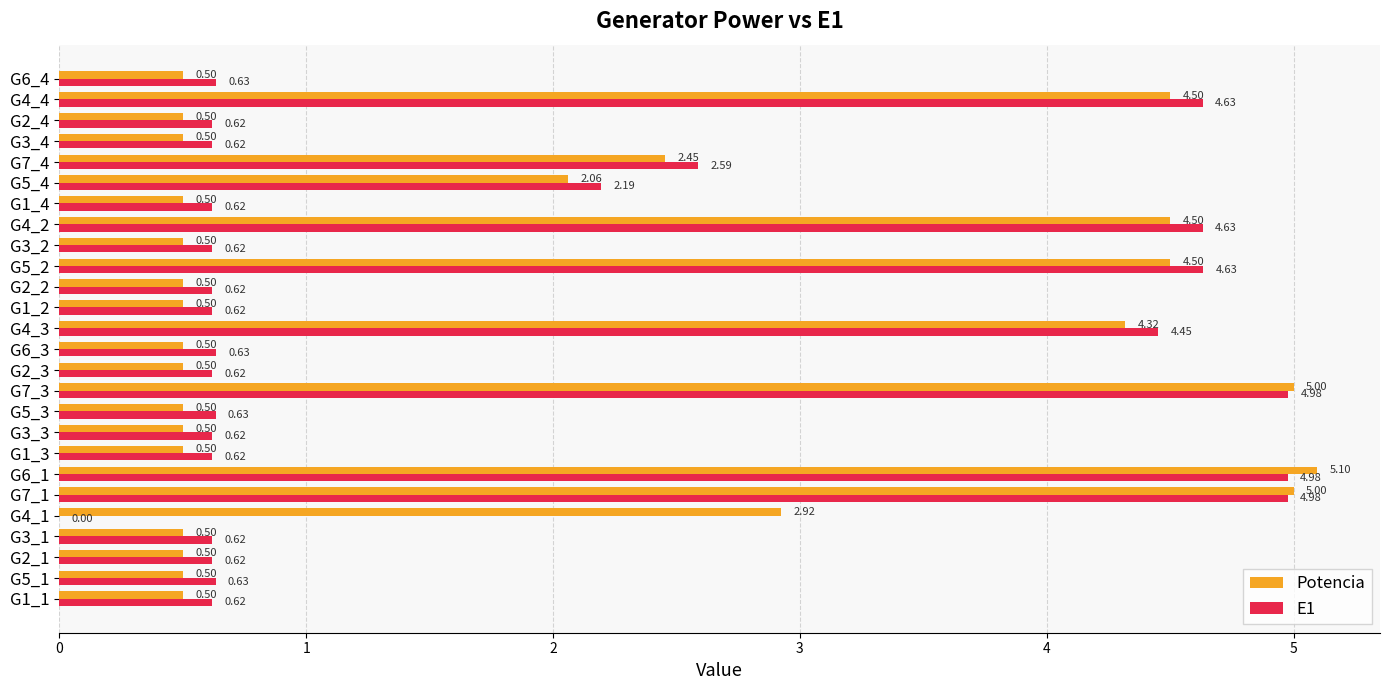

Which series changed the most between G2_2 and G5_4?

E1